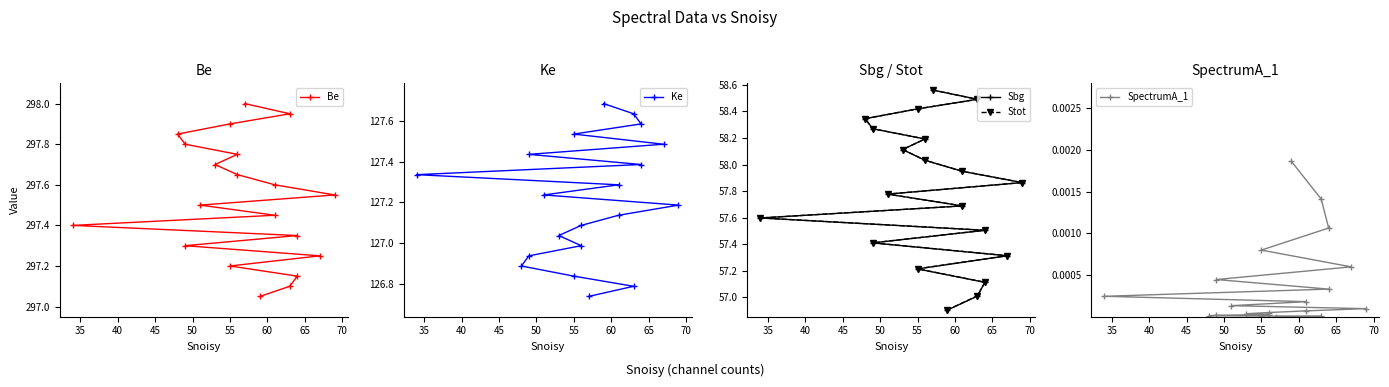

Is the value of Be at 19 greater than the value of Ke at 10?

Yes